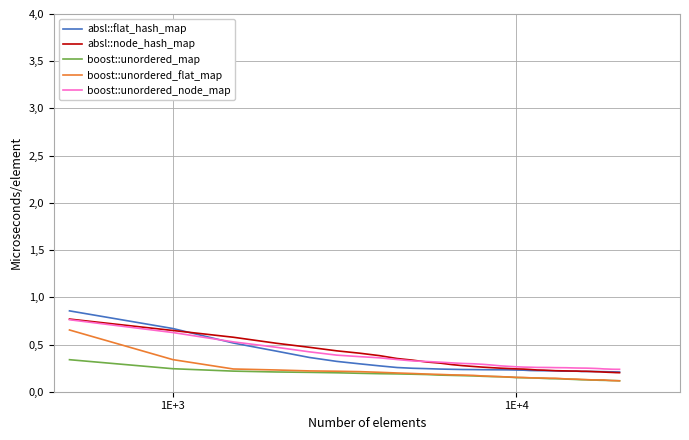

Does the chart have visible grid lines?

Yes